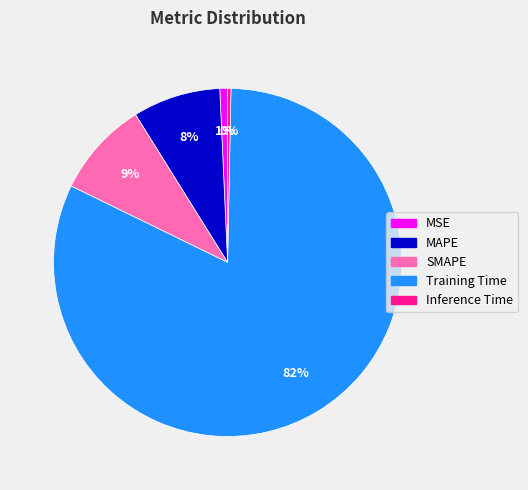

Combined, do MSE and Inference Time account for over 50%?

No